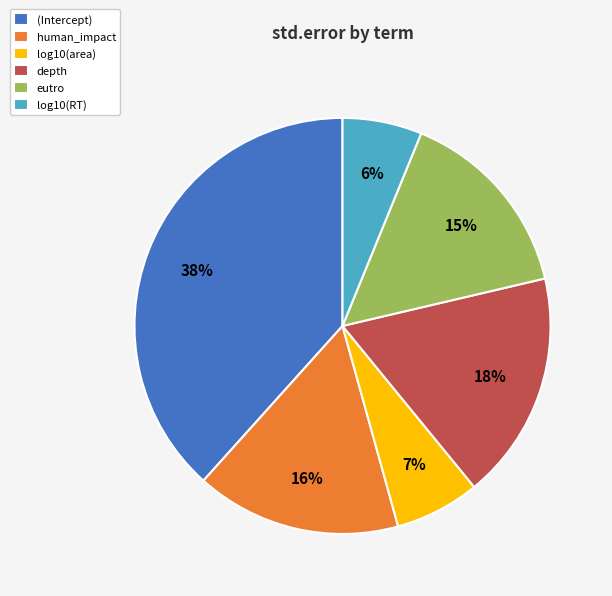

Which slice is the largest?

(Intercept)